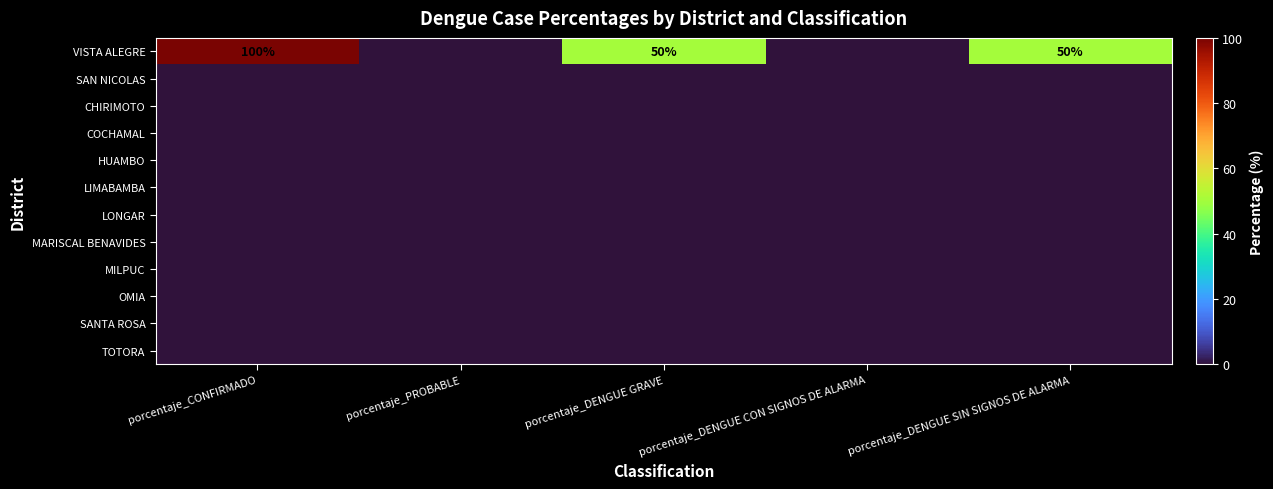

Which category has the highest value in the SAN NICOLAS series?

porcentaje_CONFIRMADO